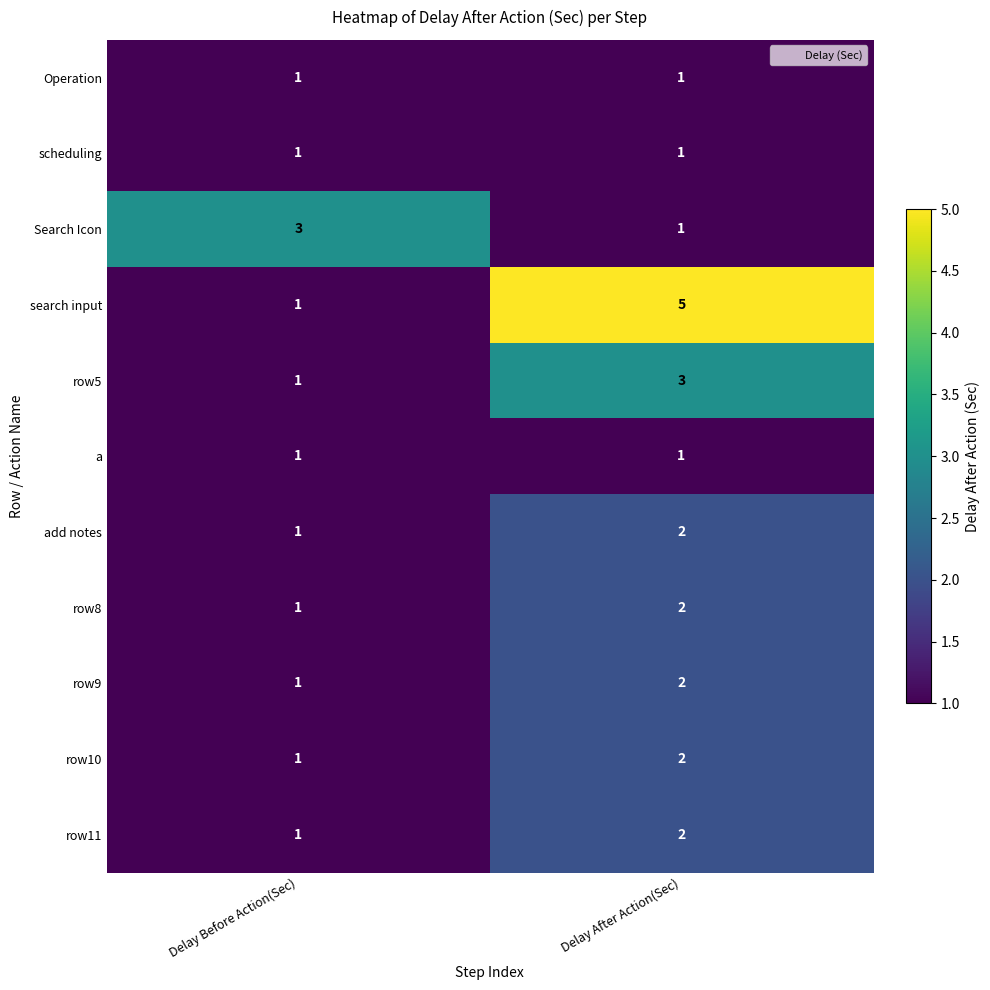

At which label is row5 closest to 2?

Delay Before Action(Sec)